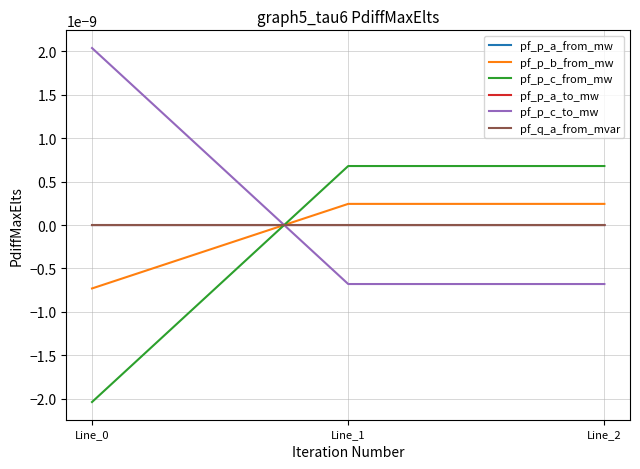

At which label is pf_p_c_to_mw closest to 0?

Line_1